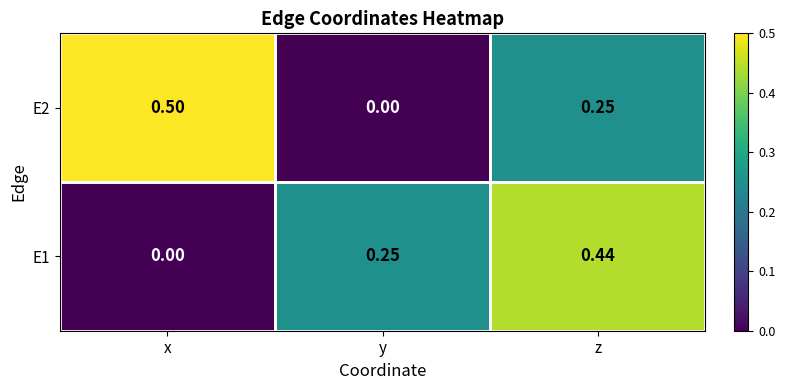

Rank the series by their maximum value, from lowest to highest.

E1, E2